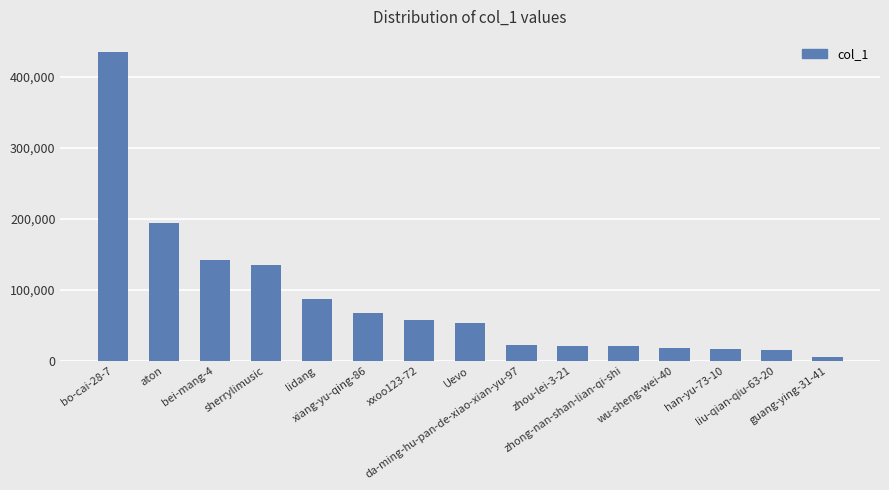

Does the chart contain stacked bars?

No